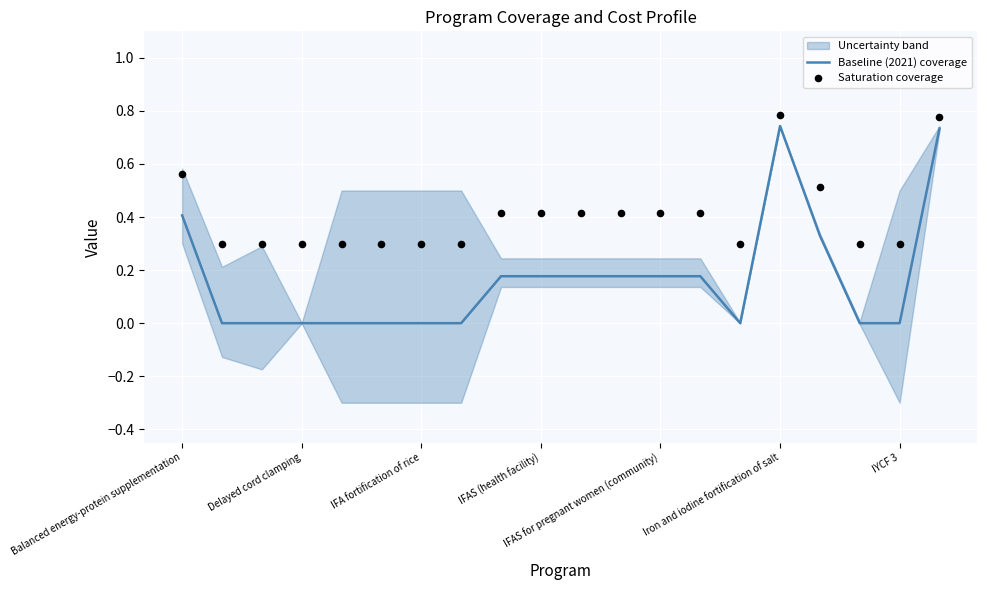

At which category is the sum across all series the highest?

Iron and iodine fortification of salt